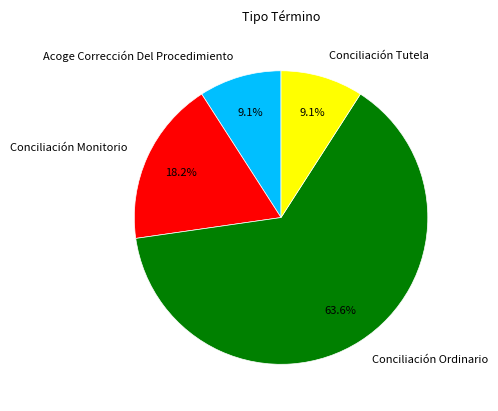

Which category has the biggest portion of the pie?

Conciliación Ordinario